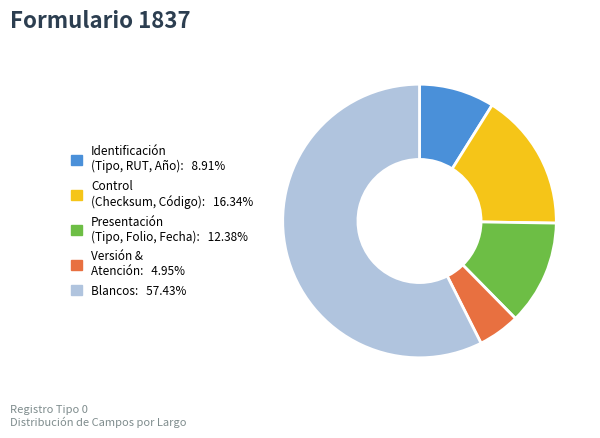

Is there a majority slice in this chart?

Yes